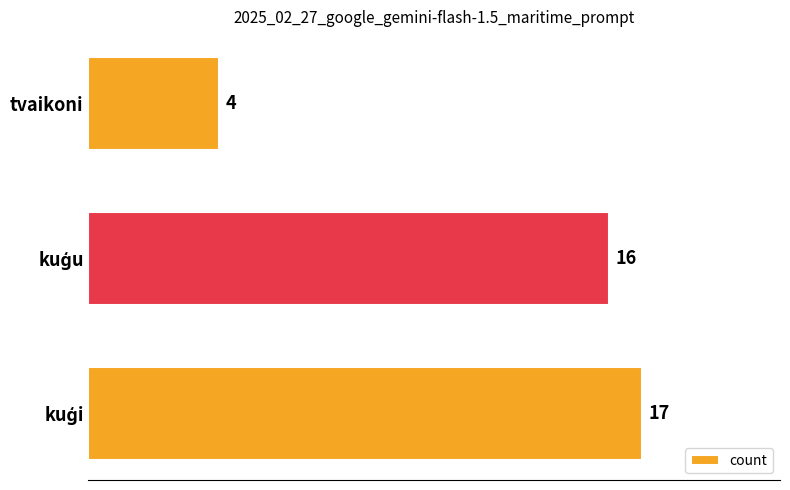

What is the average value?

12